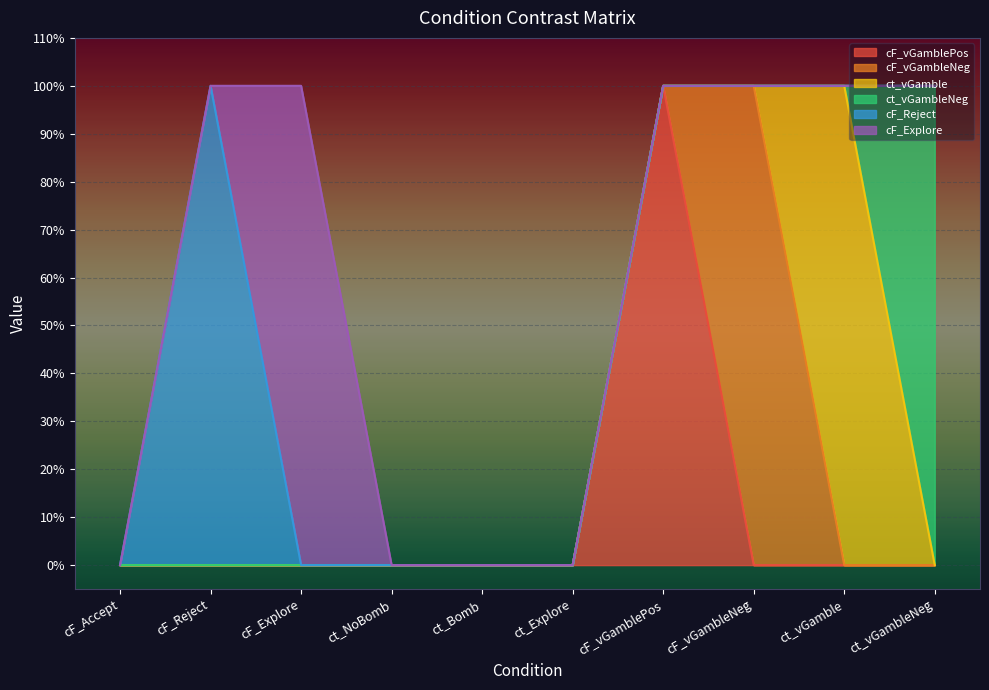

True or false: cF_Reject has more than 1 interior local peaks.

False